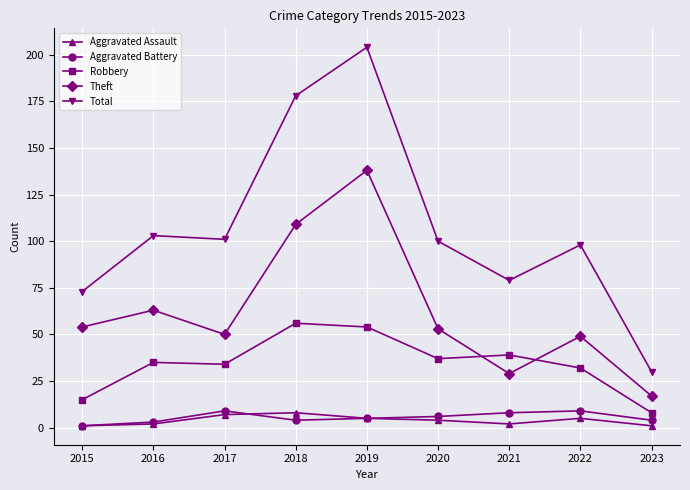

Which series has the largest range (max minus min)?

Total